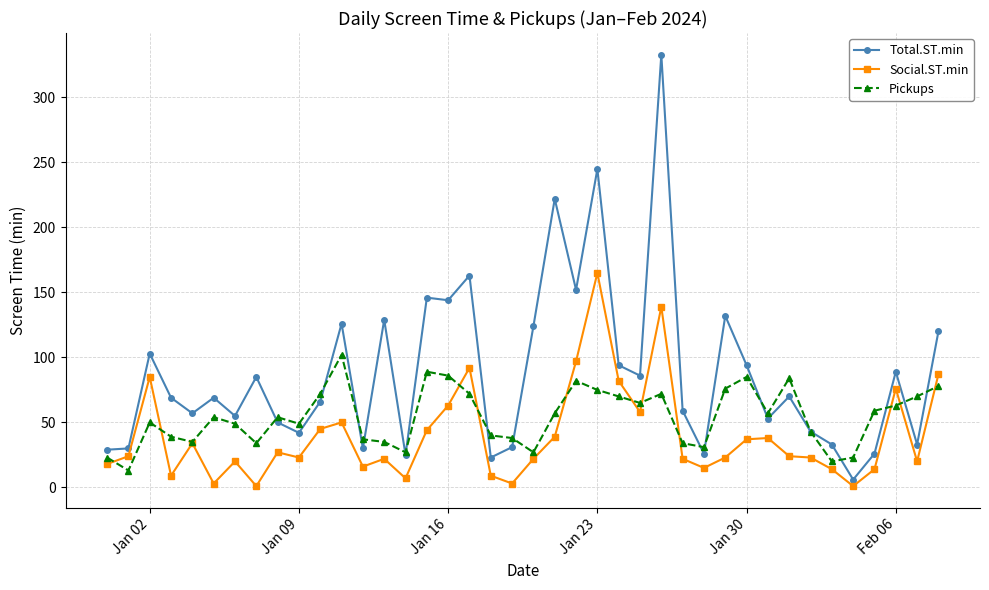

True or false: Total.ST.min has more than 0 interior local peaks.

True